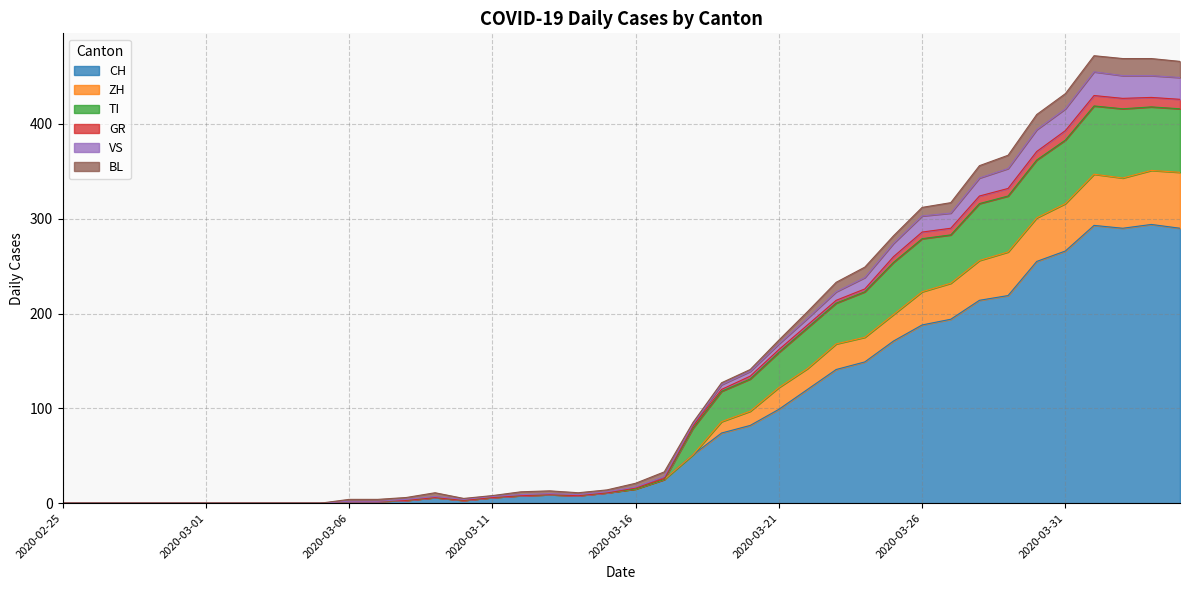

True or false: CH has a value of 15 at 2020-03-16.

True